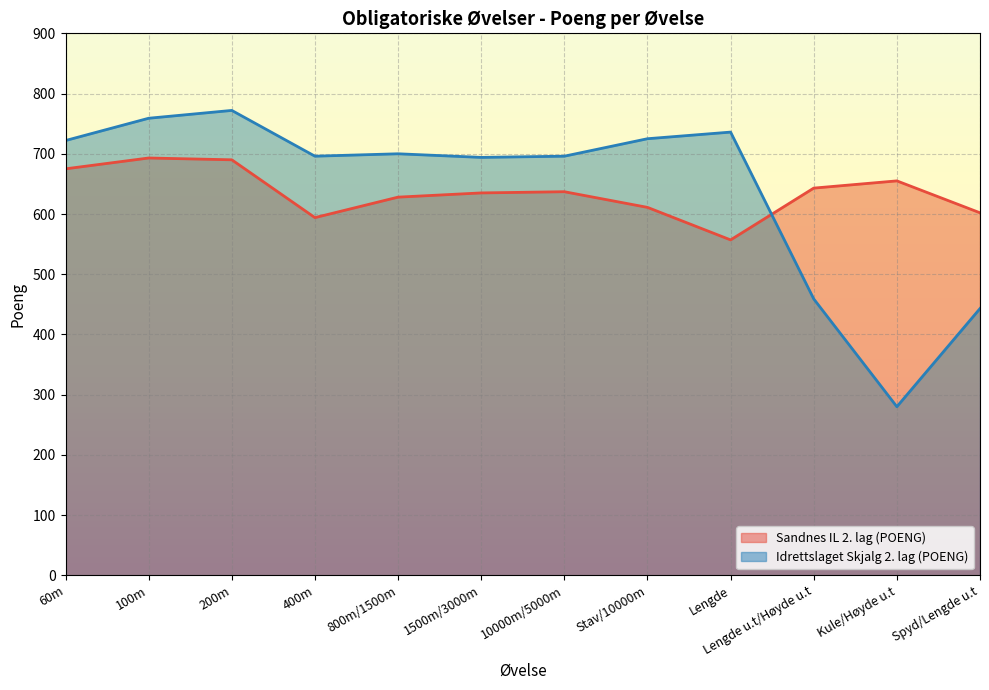

What is the sum of all Sandnes IL 2. lag (POENG) values?

7620